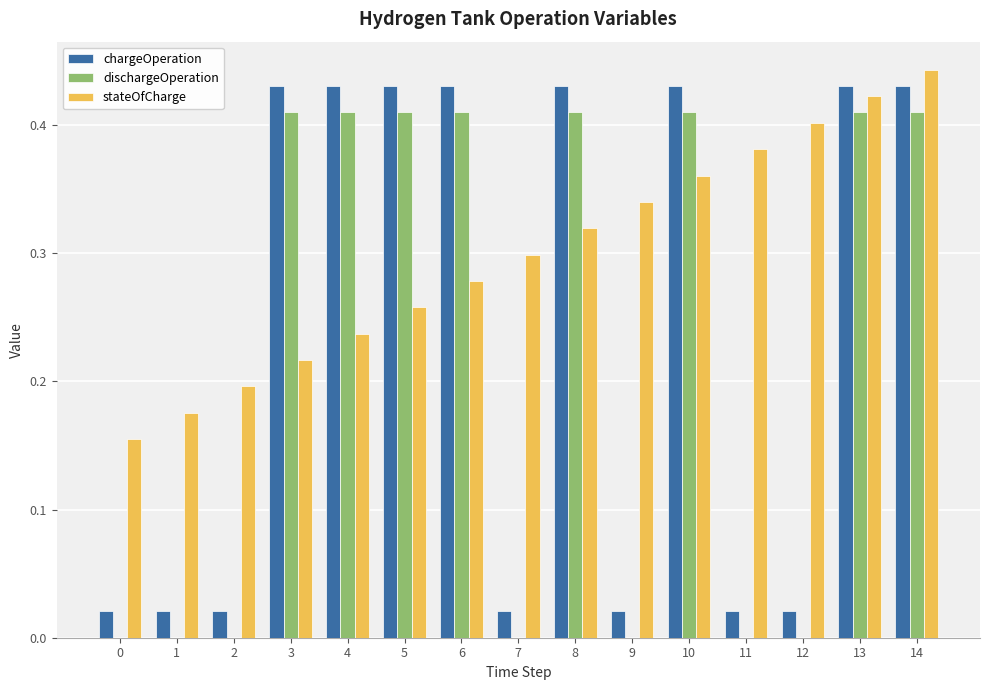

At which category does the chart reach its peak across all series?

14